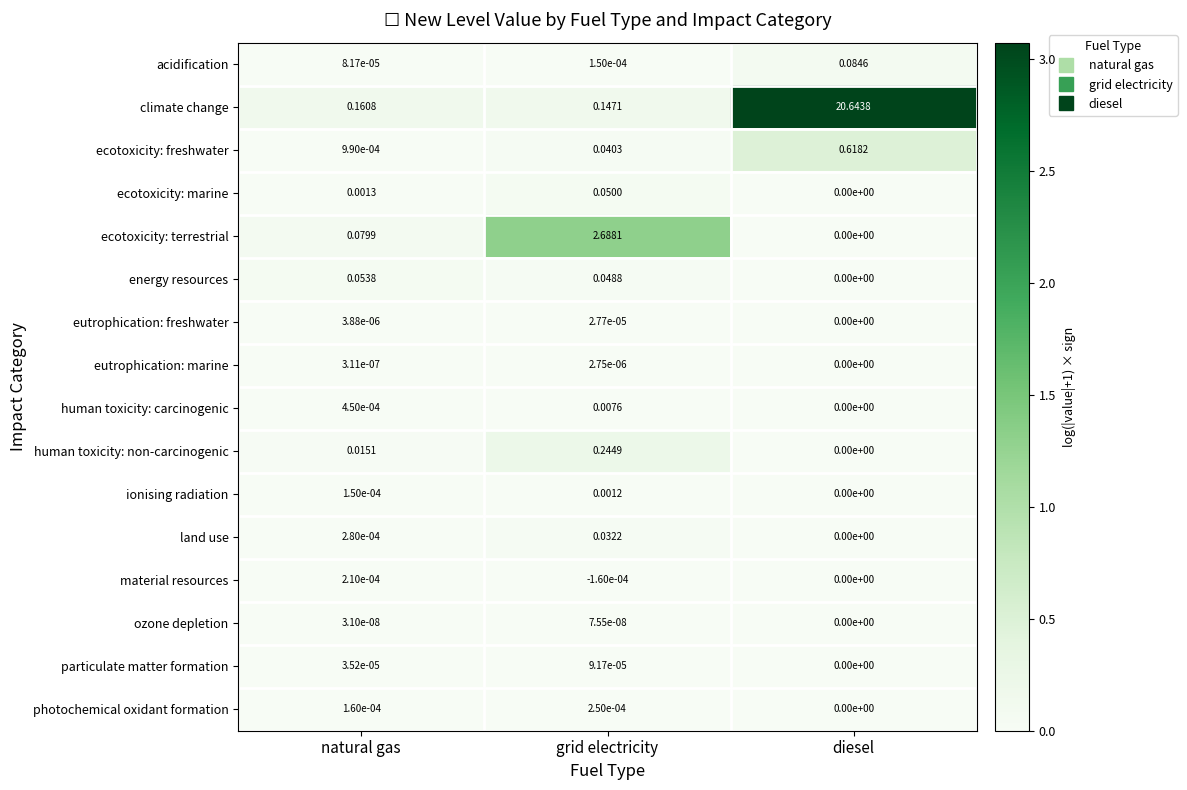

Between natural gas and diesel, which series saw the biggest shift?

climate change